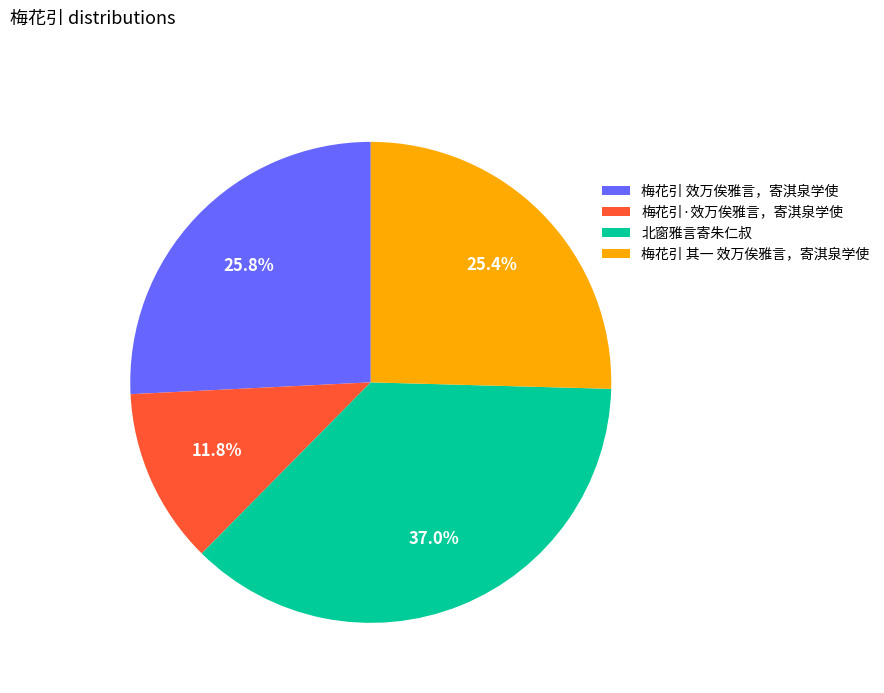

Between 北窗雅言寄朱仁叔 and 梅花引 其一 效万俟雅言，寄淇泉学使, which is larger?

北窗雅言寄朱仁叔